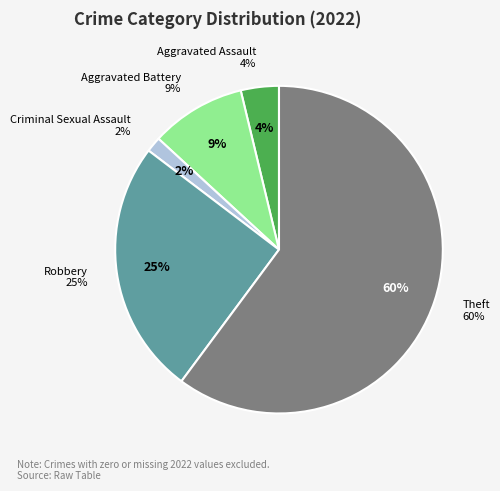

Between Robbery and Criminal Sexual Assault, which is larger?

Robbery